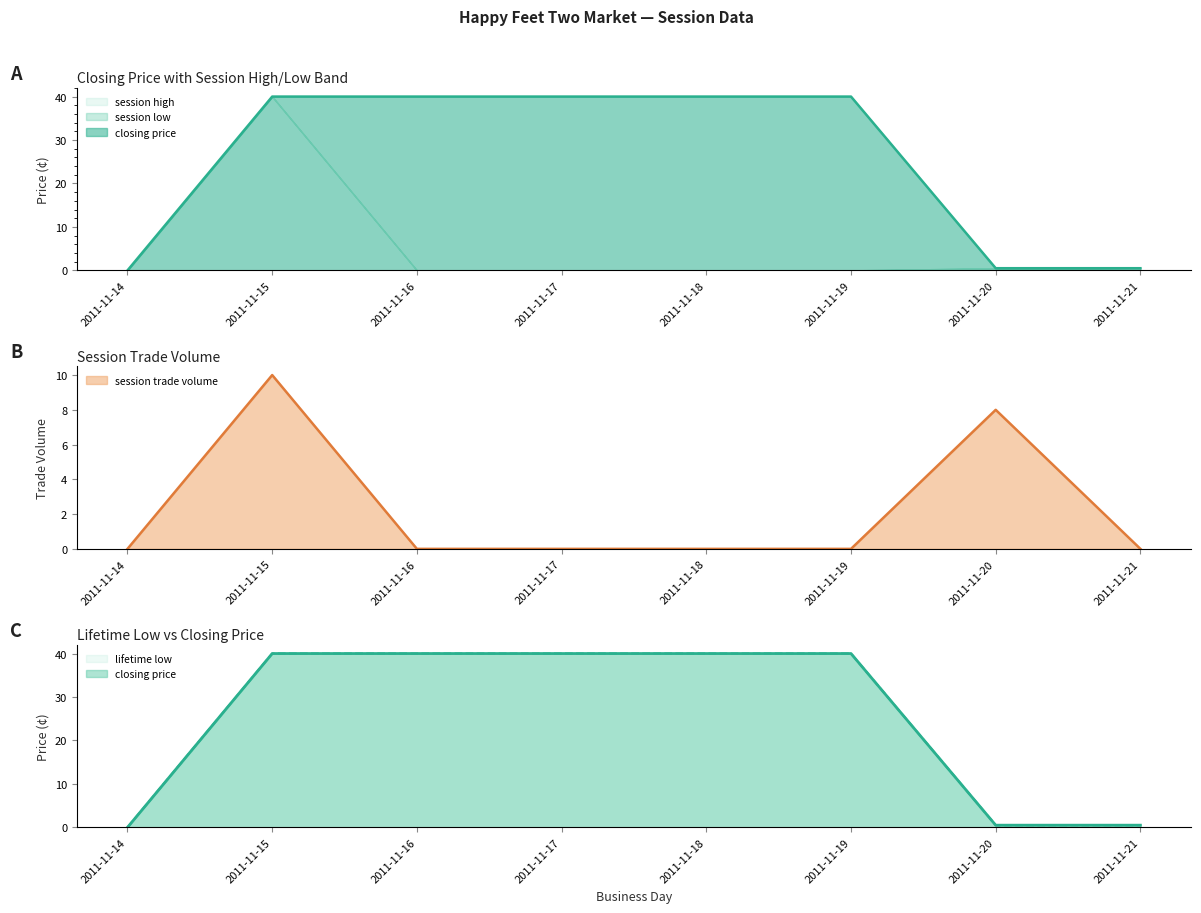

Which label corresponds to the largest value in the chart?

2011-11-15